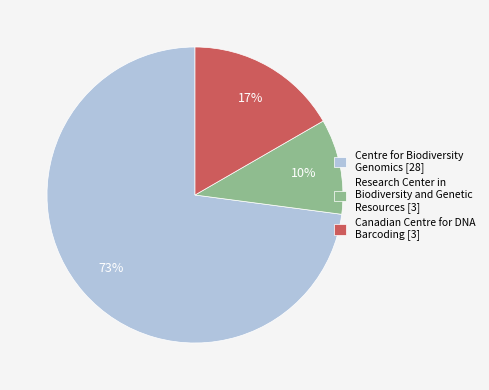

What is the majority slice?

Centre for Biodiversity Genomics [28]